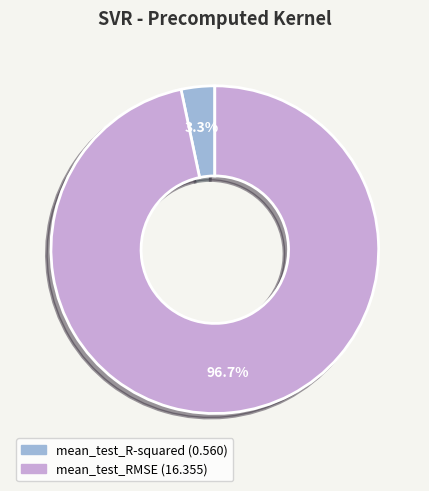

True or false: mean_test_R-squared accounts for 3% of the total.

True